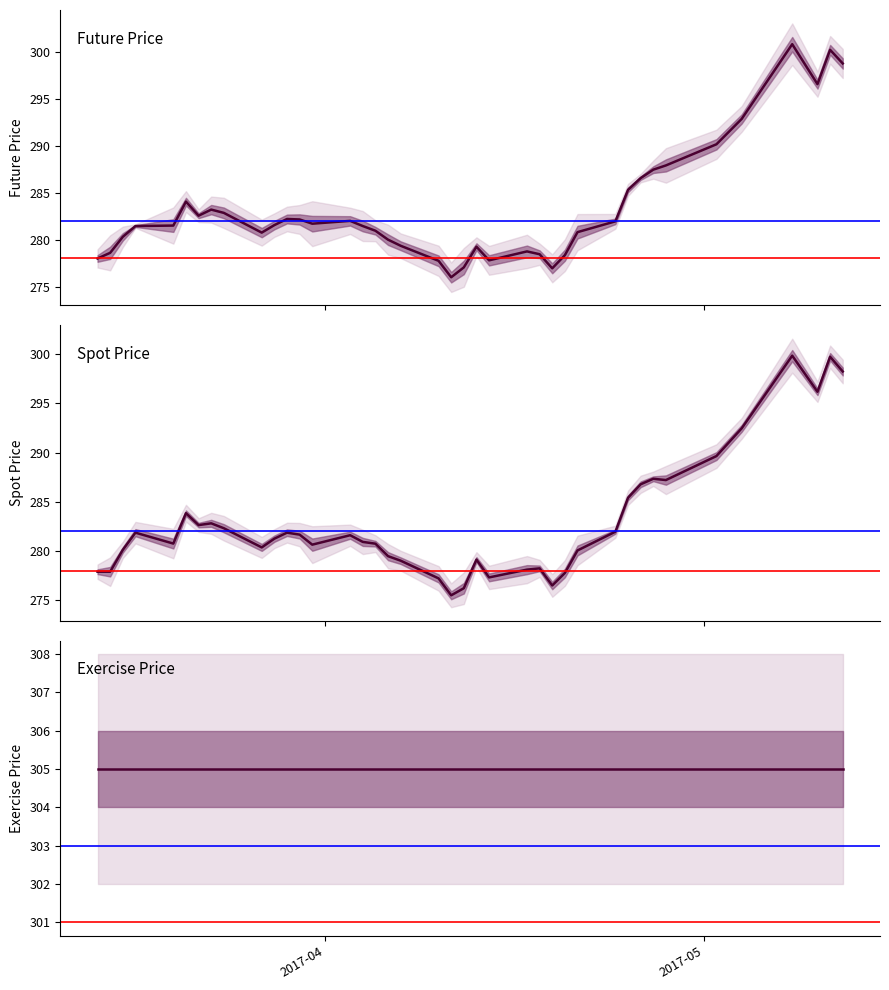

Reading left to right, list all the values displayed in this chart.

Future Price: 278.0	278.6	280.3	281.4	281.5	284.1	282.6	283.2	282.9	280.8	281.6	282.2	282.1	281.7	282.0	281.4	280.9	280.0	279.4	277.8	276.0	277.1	279.2	277.8	278.8	278.4	276.9	278.4	280.8	281.9	285.3	286.6	287.4	287.9	290.1	292.9	300.8	296.6	300.2	298.8
Spot Price: 277.9	277.9	280.1	281.9	280.8	283.8	282.6	282.8	282.3	280.4	281.2	281.9	281.7	280.6	281.6	280.9	280.7	279.5	279.0	277.2	275.5	276.2	279.1	277.3	278.1	278.2	276.5	277.8	280.1	282.0	285.4	286.8	287.3	287.2	289.6	292.5	299.9	296.2	299.8	298.2
Exercise Price: 305.0	305.0	305.0	305.0	305.0	305.0	305.0	305.0	305.0	305.0	305.0	305.0	305.0	305.0	305.0	305.0	305.0	305.0	305.0	305.0	305.0	305.0	305.0	305.0	305.0	305.0	305.0	305.0	305.0	305.0	305.0	305.0	305.0	305.0	305.0	305.0	305.0	305.0	305.0	305.0